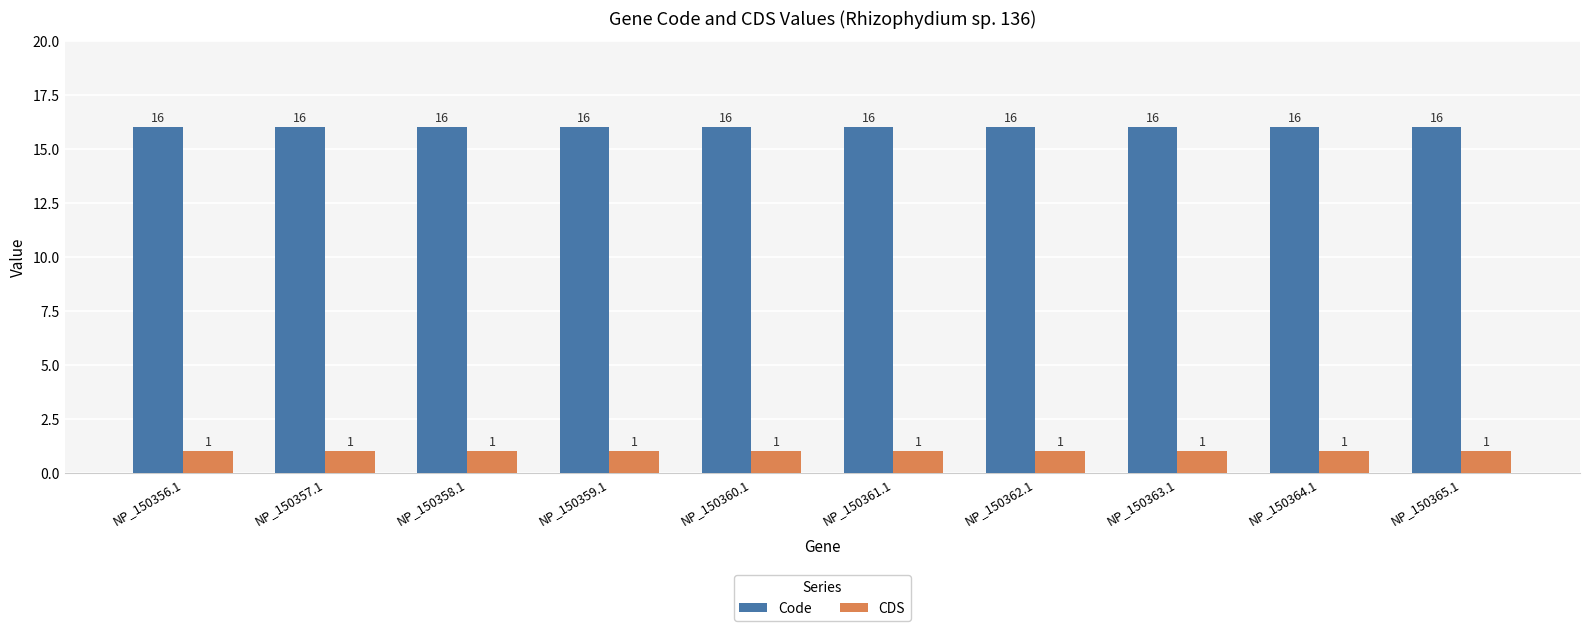

Read the CDS value at NP_150356.1.

1